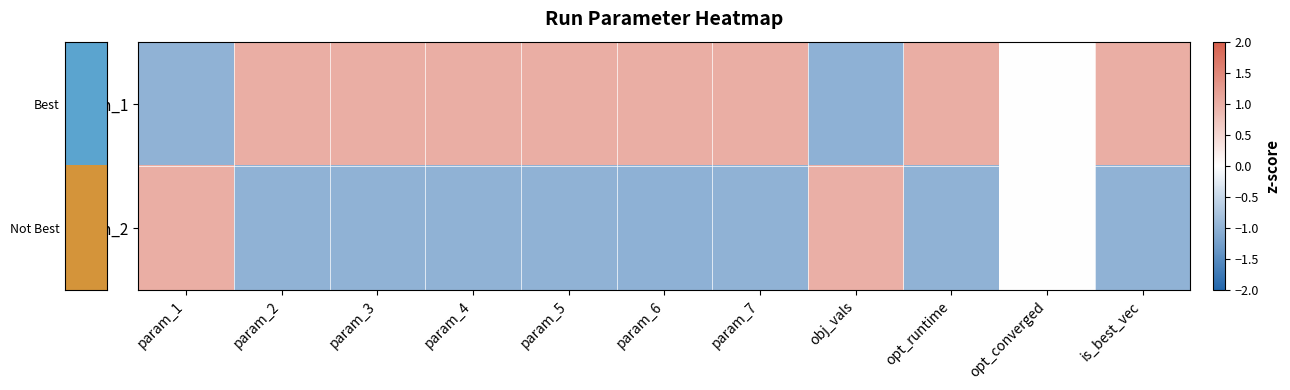

What is the difference between the highest and lowest values at param_3?

2.0